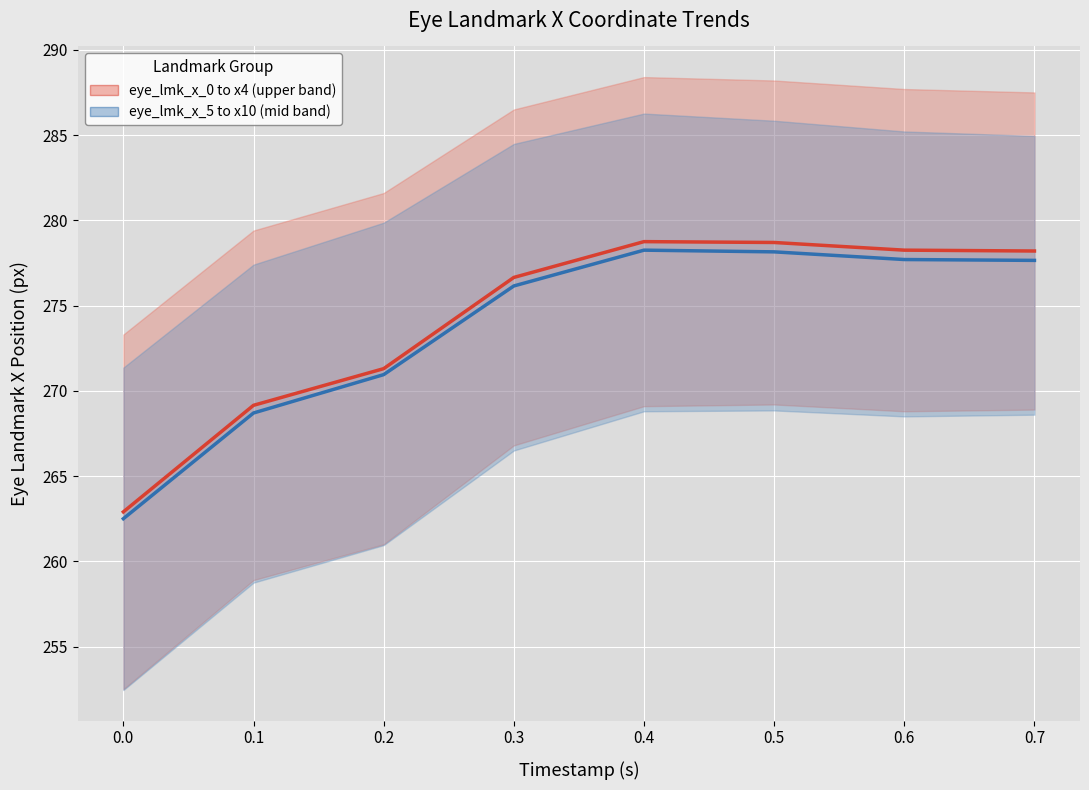

What is the spread (max minus min) of values at 0.3?

0.5